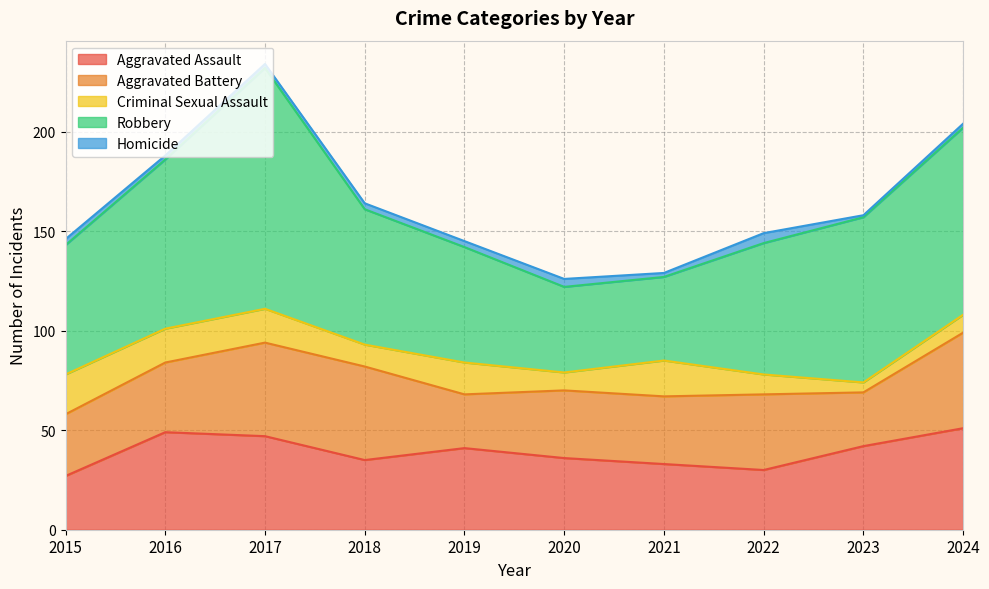

The value of Aggravated Assault at 2021 is 57. True or false?

False